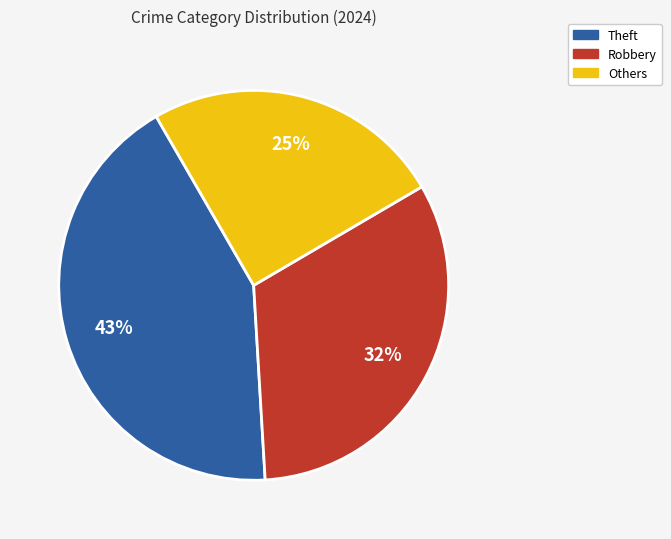

How many slices are in this pie chart?

3